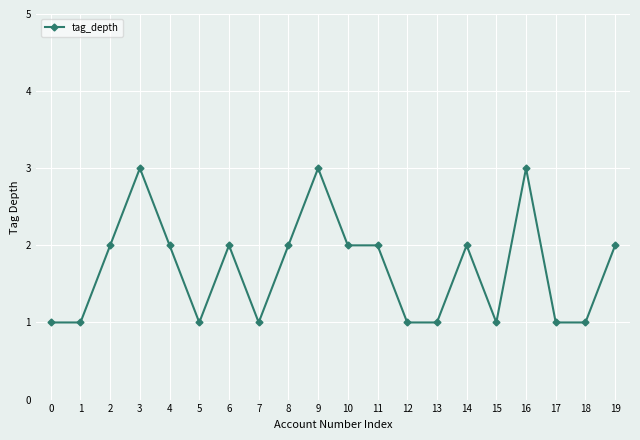

What is the value of the 20th point from the left?

2